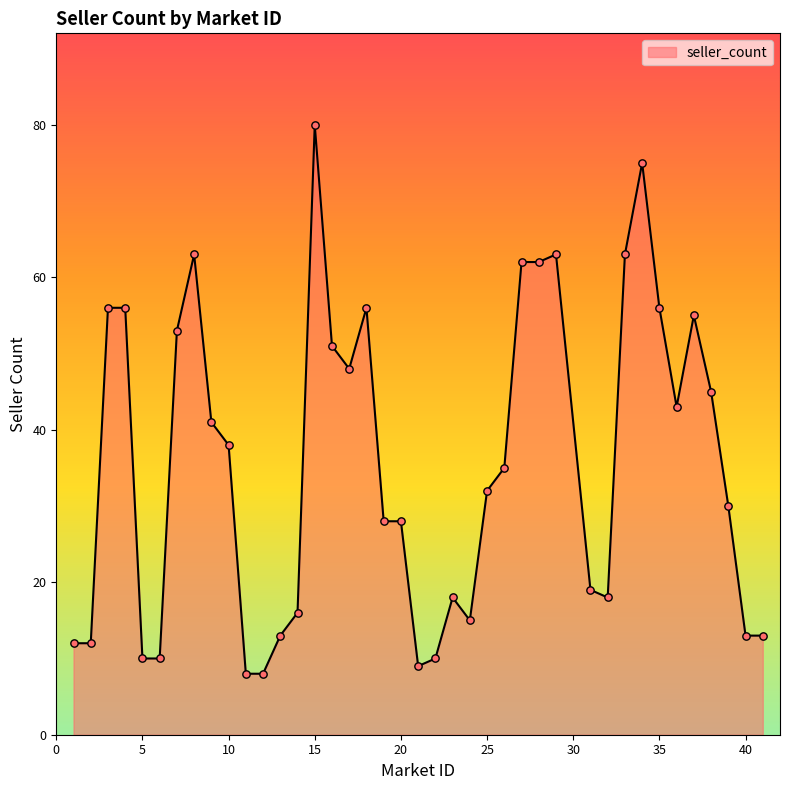

What is the smallest value displayed?

8